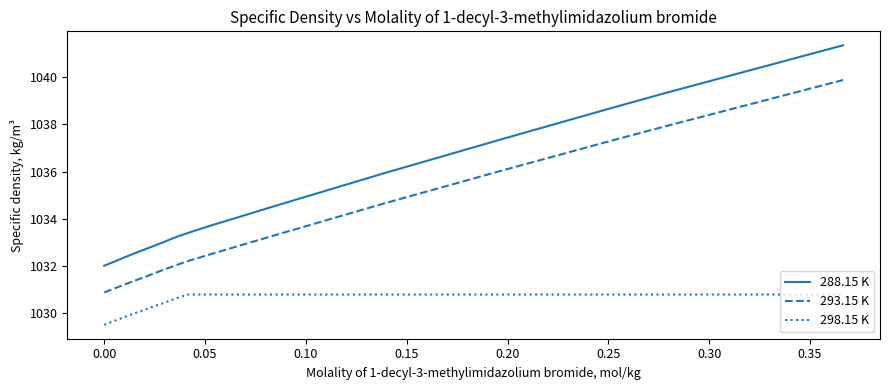

What are all the series names shown in the legend?

288.15 K, 293.15 K, 298.15 K